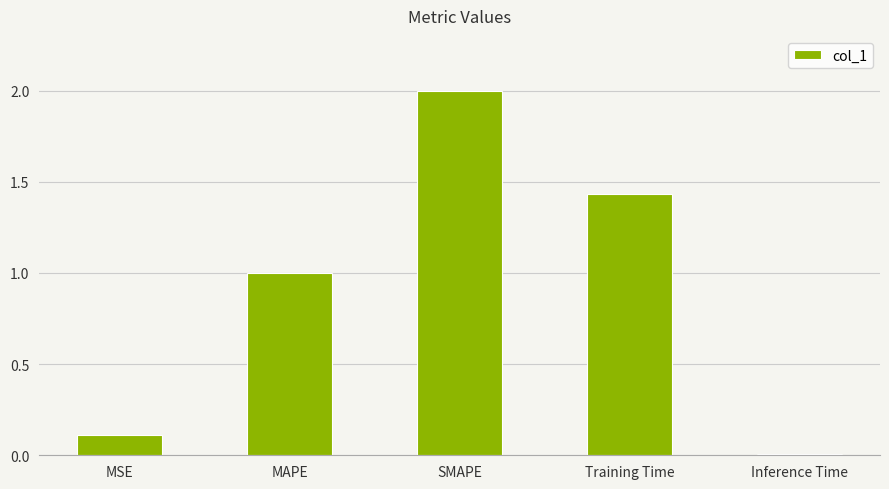

List the labels in order of value, largest first.

SMAPE, Training Time, MAPE, MSE, Inference Time